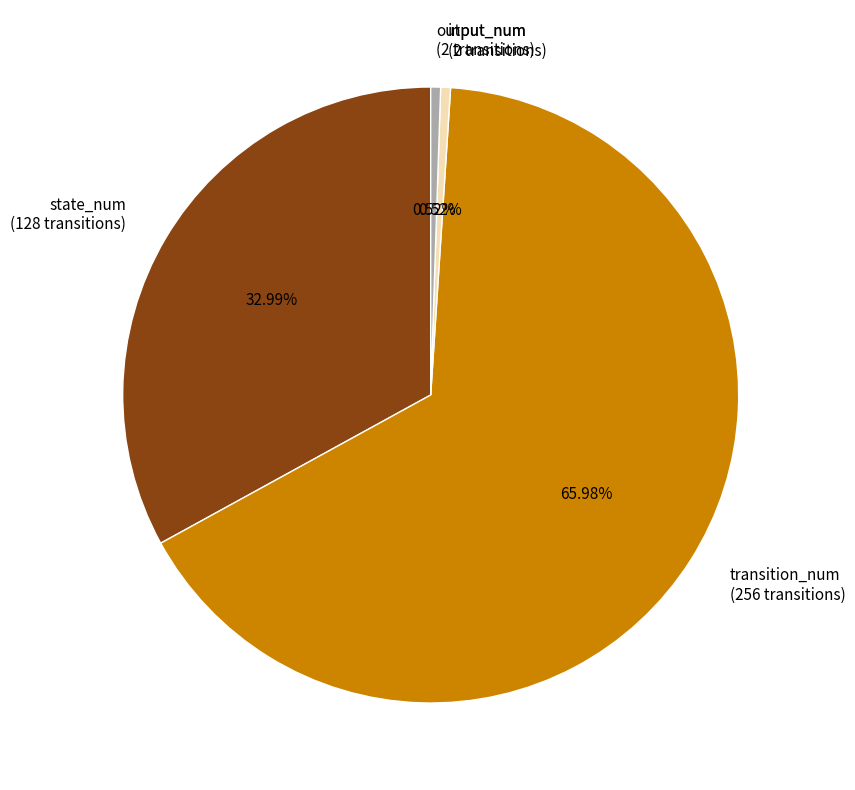

Does any single category account for the majority?

Yes